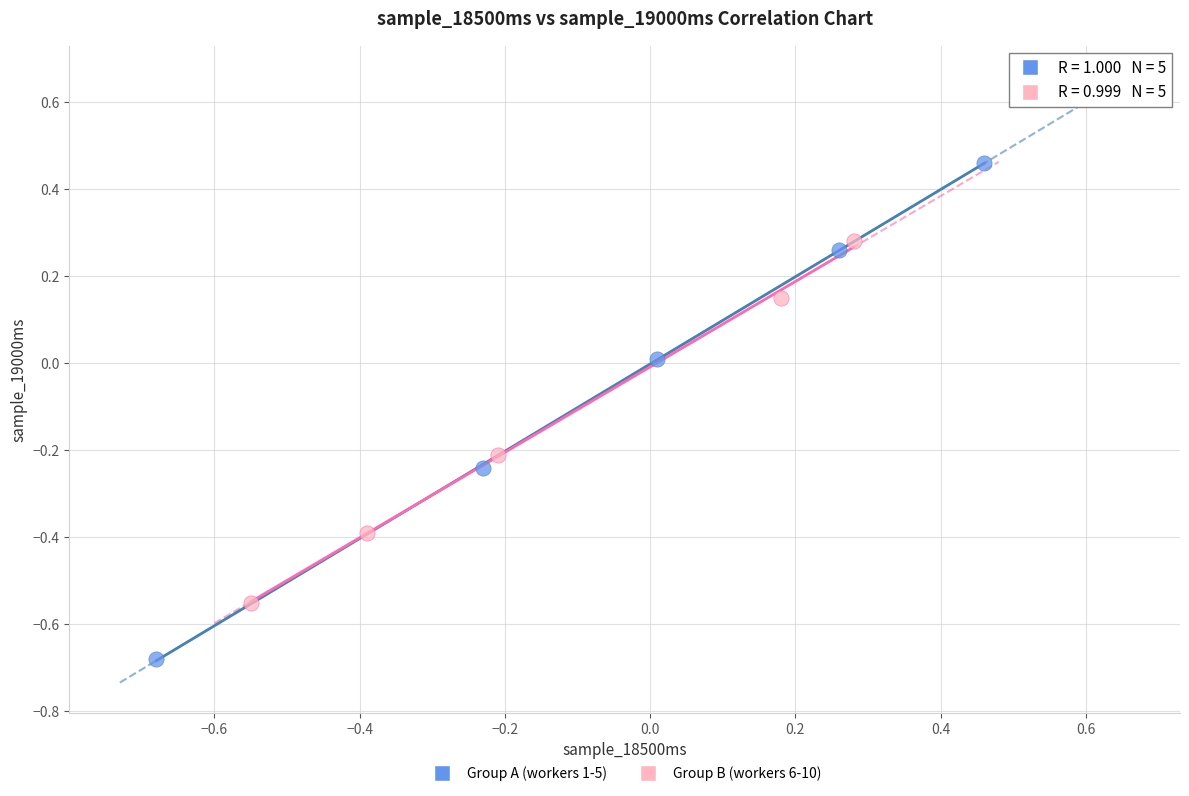

Which series has the largest Y range (max minus min)?

Group A (workers 1-5)